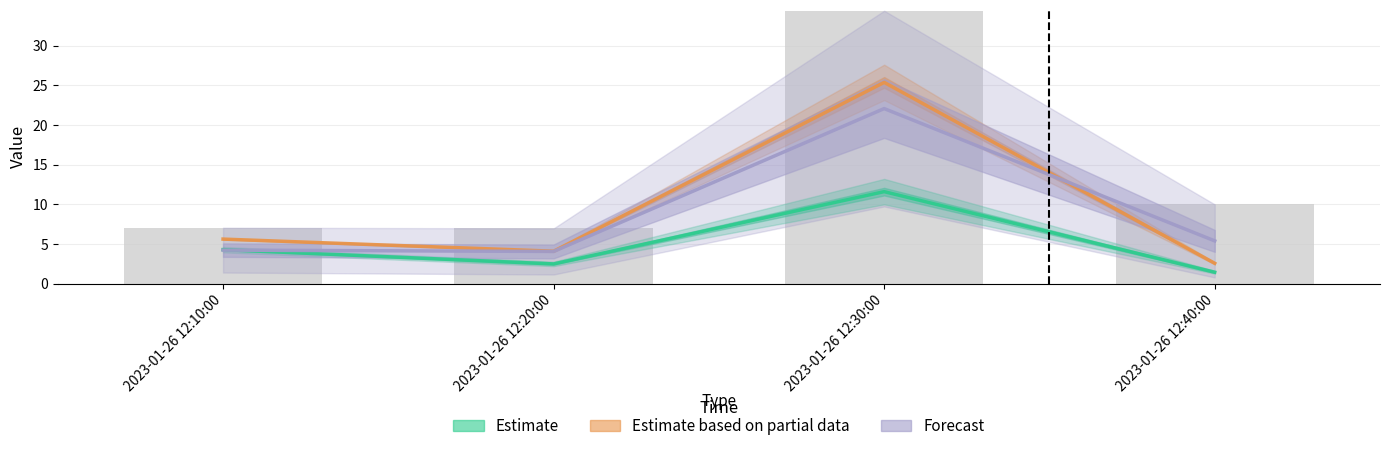

What is the value of the J6 bar at the 2nd from the left?

7.0